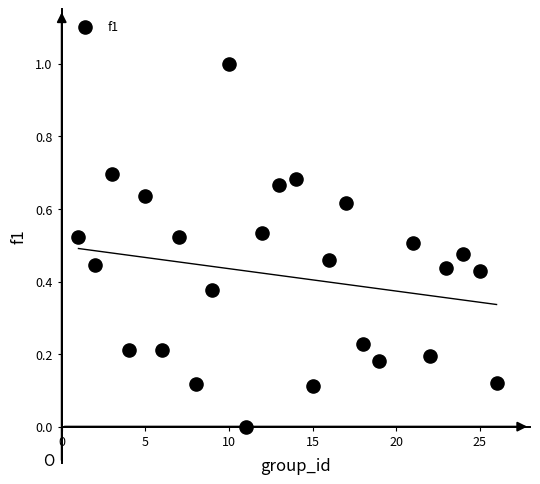

What is the range of X values (max minus min)?

25.0